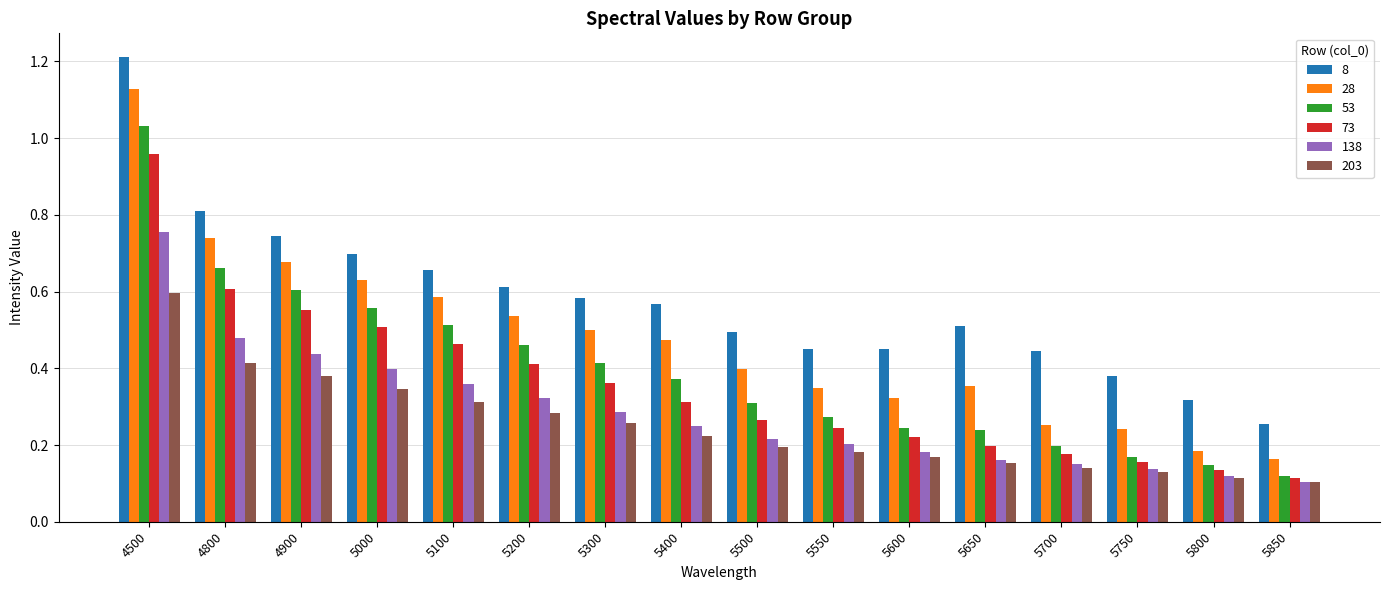

Between 5100 and 5800, which series saw the biggest shift?

28